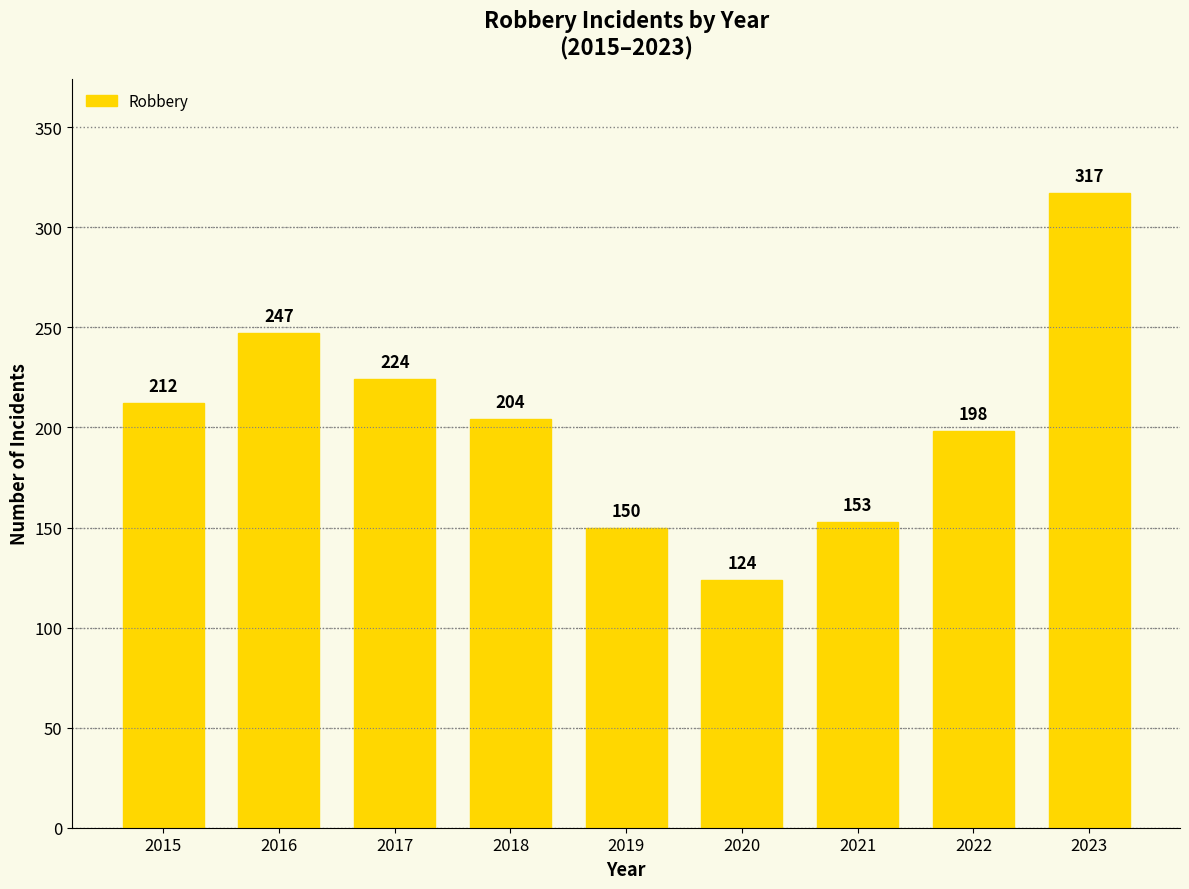

Reading left to right, transcribe all the data shown in this chart.

2015=212	2016=247	2017=224	2018=204	2019=150	2020=124	2021=153	2022=198	2023=317